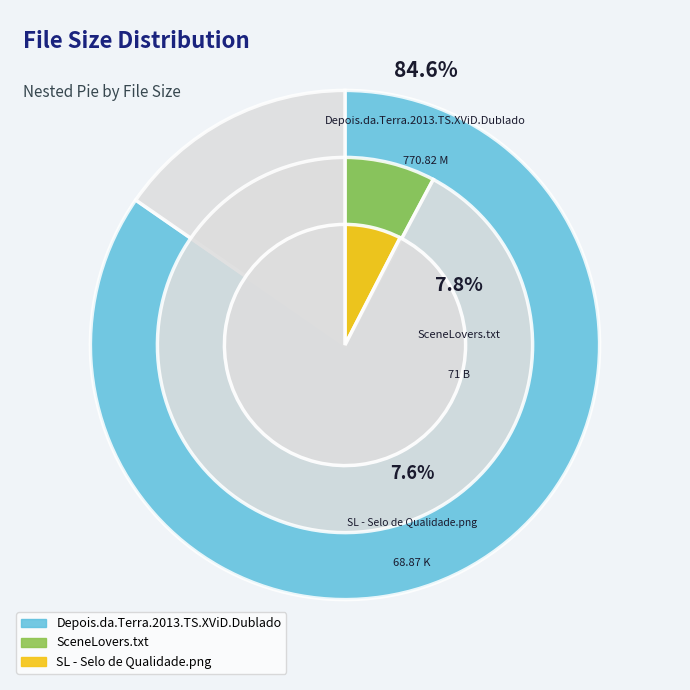

What percentage do SL - Selo de Qualidade.png and Depois.da.Terra.2013.TS.XViD.Dublado together represent?

92.2%